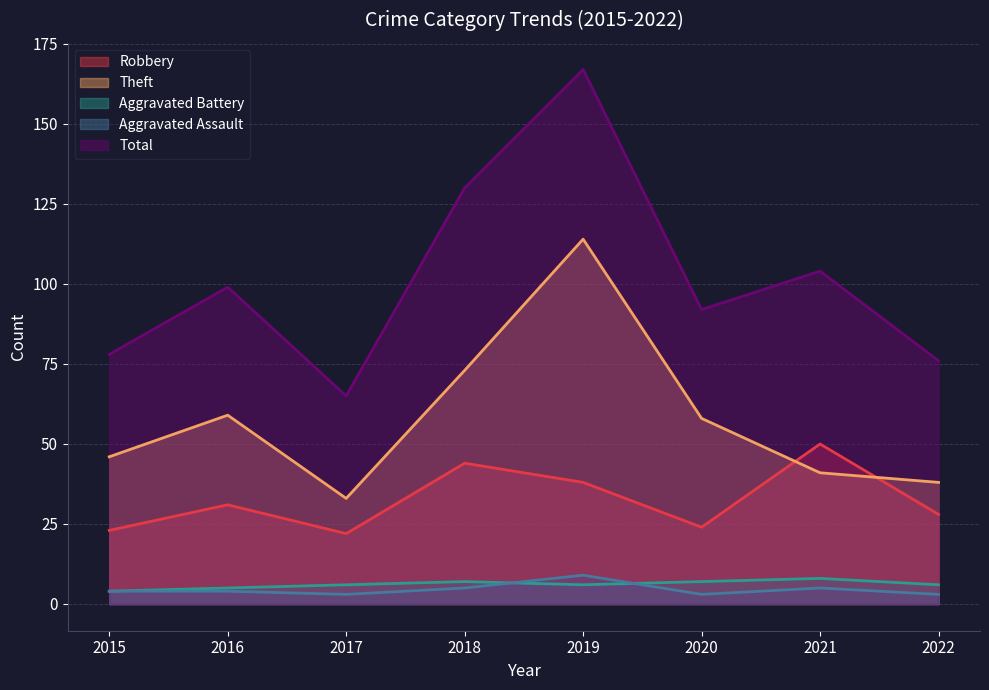

Reading left to right, transcribe all the data shown in this chart.

Robbery: 2015=23	2016=31	2017=22	2018=44	2019=38	2020=24	2021=50	2022=28
Theft: 2015=46	2016=59	2017=33	2018=73	2019=114	2020=58	2021=41	2022=38
Aggravated Battery: 2015=4	2016=5	2017=6	2018=7	2019=6	2020=7	2021=8	2022=6
Aggravated Assault: 2015=4	2016=4	2017=3	2018=5	2019=9	2020=3	2021=5	2022=3
Total: 2015=78	2016=99	2017=65	2018=130	2019=167	2020=92	2021=104	2022=76